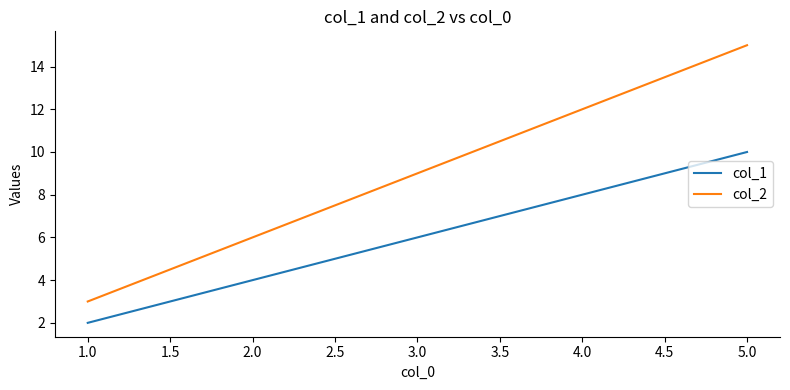

Which series has the largest total across all categories?

col_2